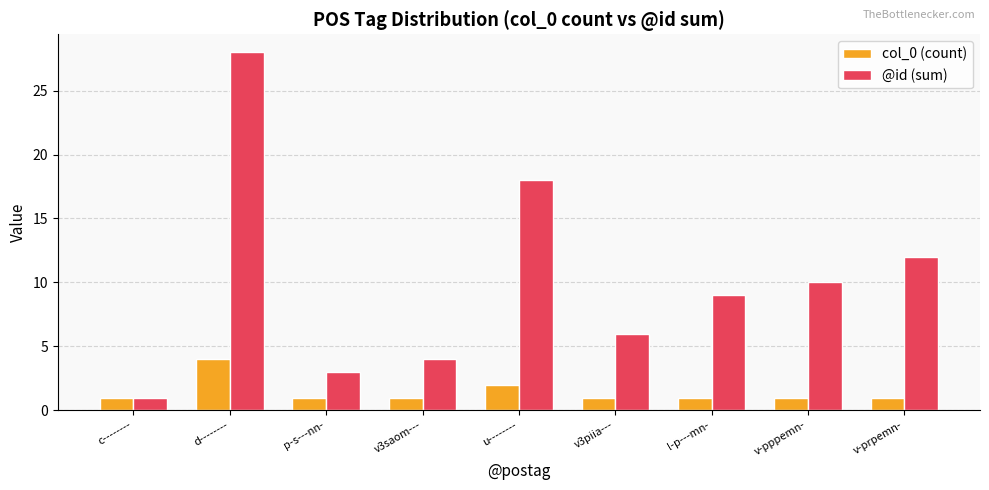

What is the average value of the @id (sum) series?

10